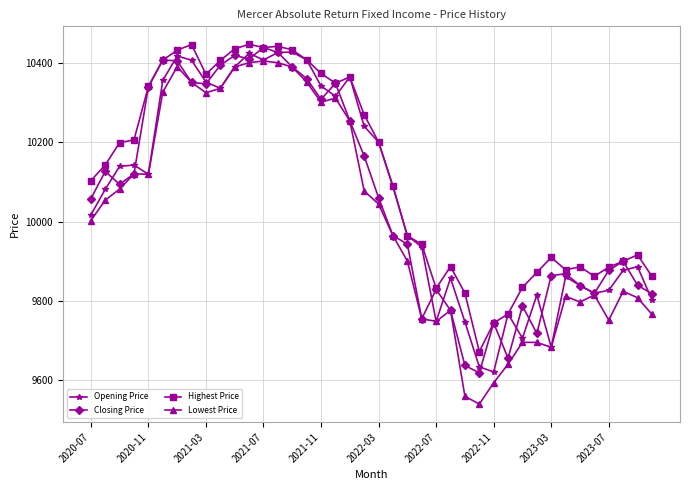

What is the minimum value shown in the chart?

9539.1